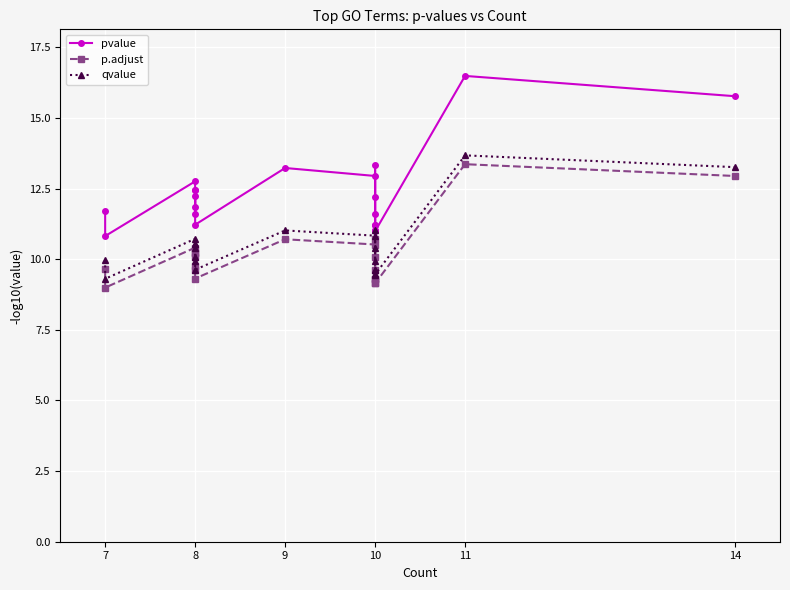

Where is the first local maximum for p.adjust?

8